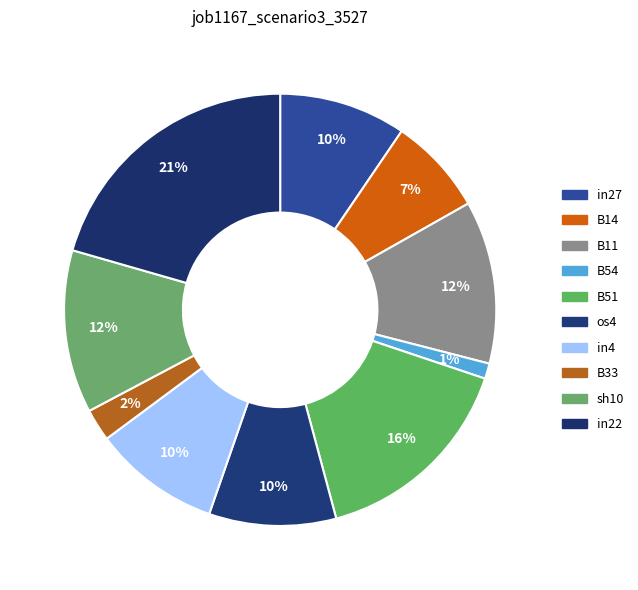

Does B33 represent more than half of the total?

No